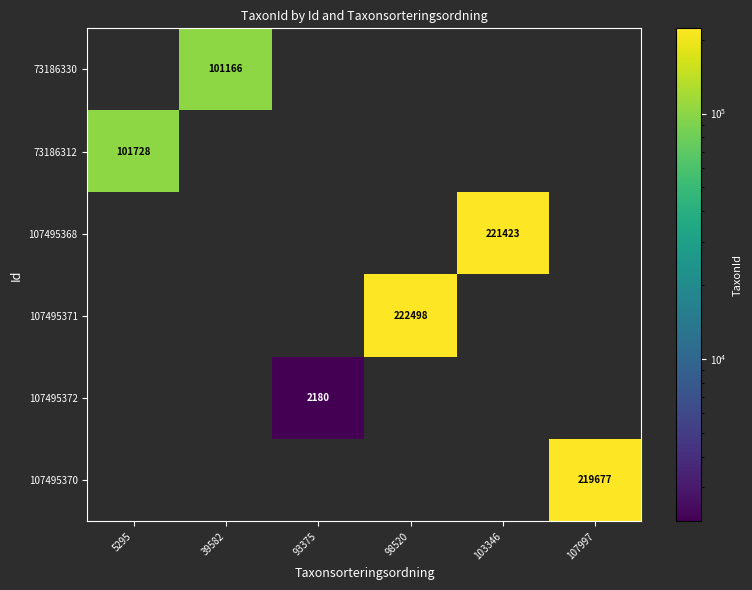

True or false: 107495368 has a value of 367158 at 103346.

False